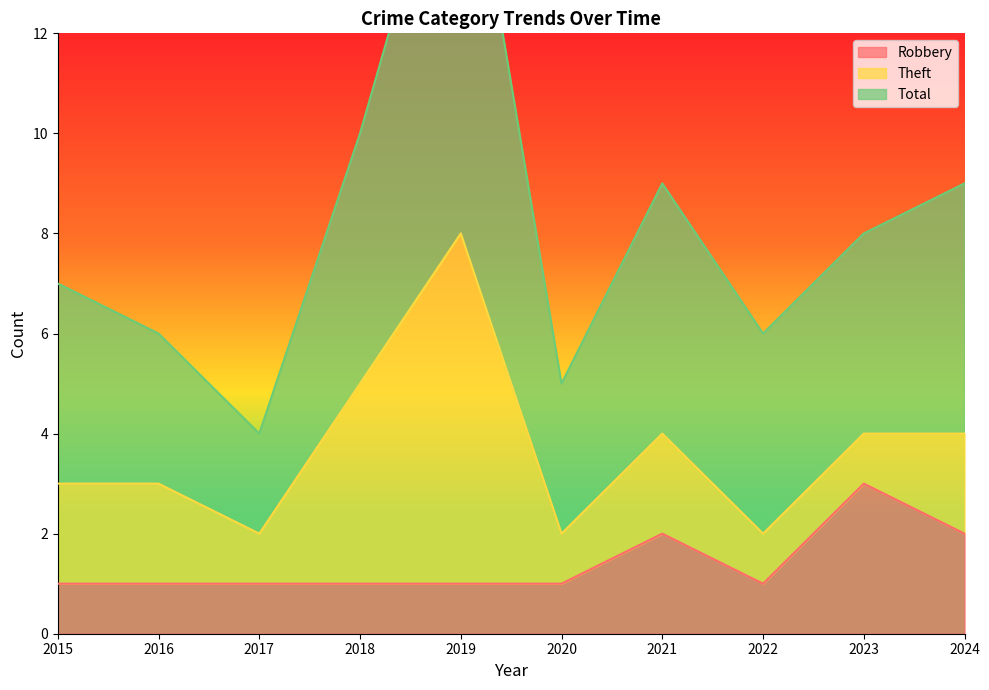

True or false: Total and Robbery intersect in this chart.

False